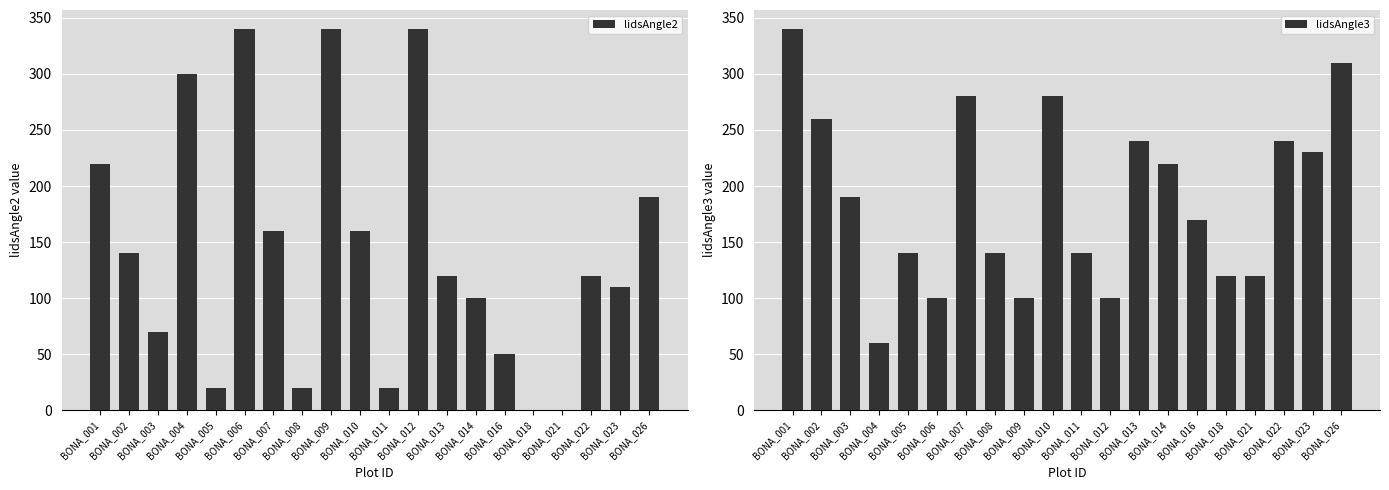

What is the spread (max minus min) of values at BONA_012?

240